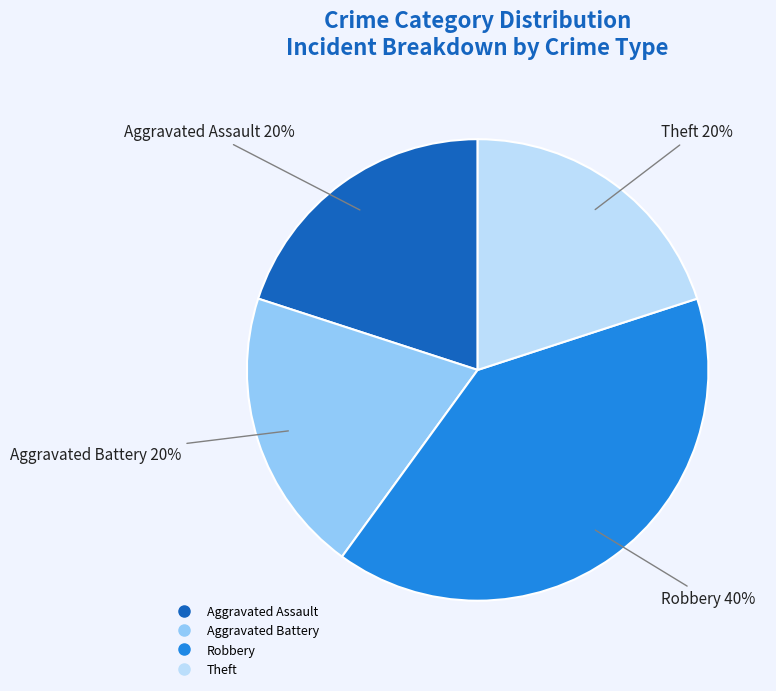

Do Robbery and Aggravated Assault together represent more than half of the pie?

Yes